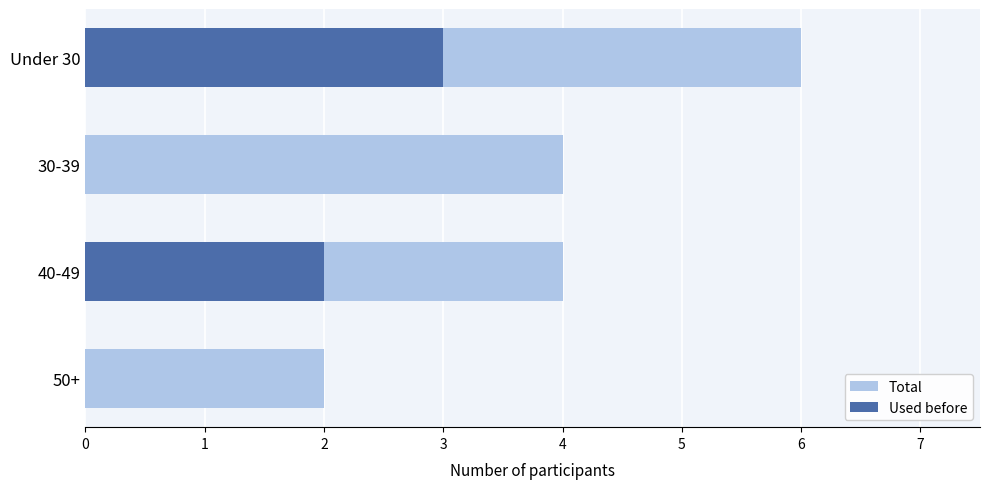

Are the bars horizontal?

Yes